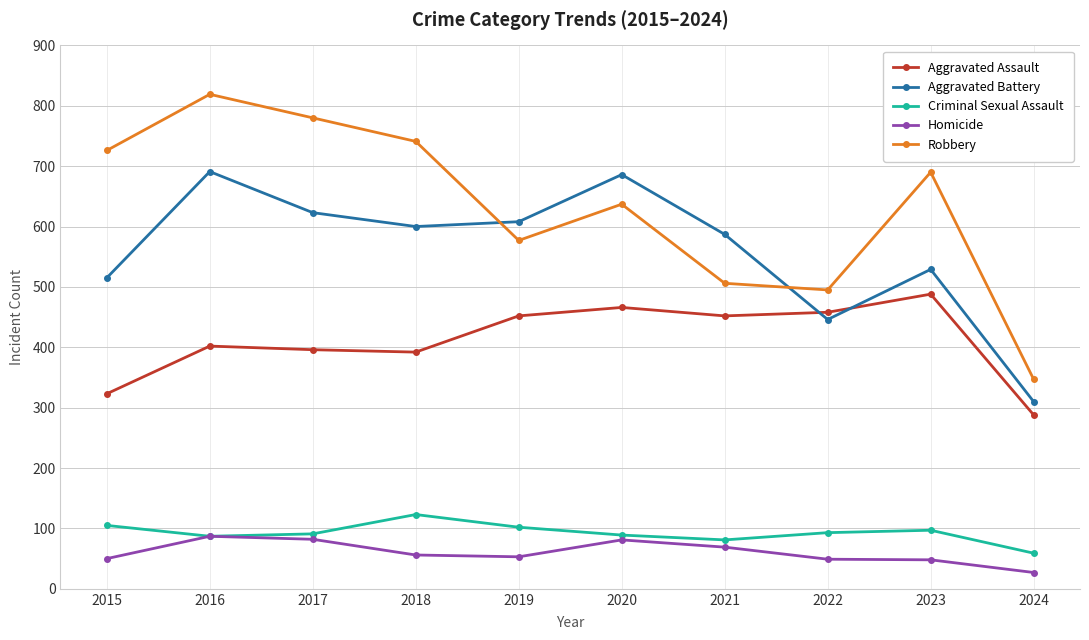

What is the value of the Homicide point at the 2nd from the left?

87